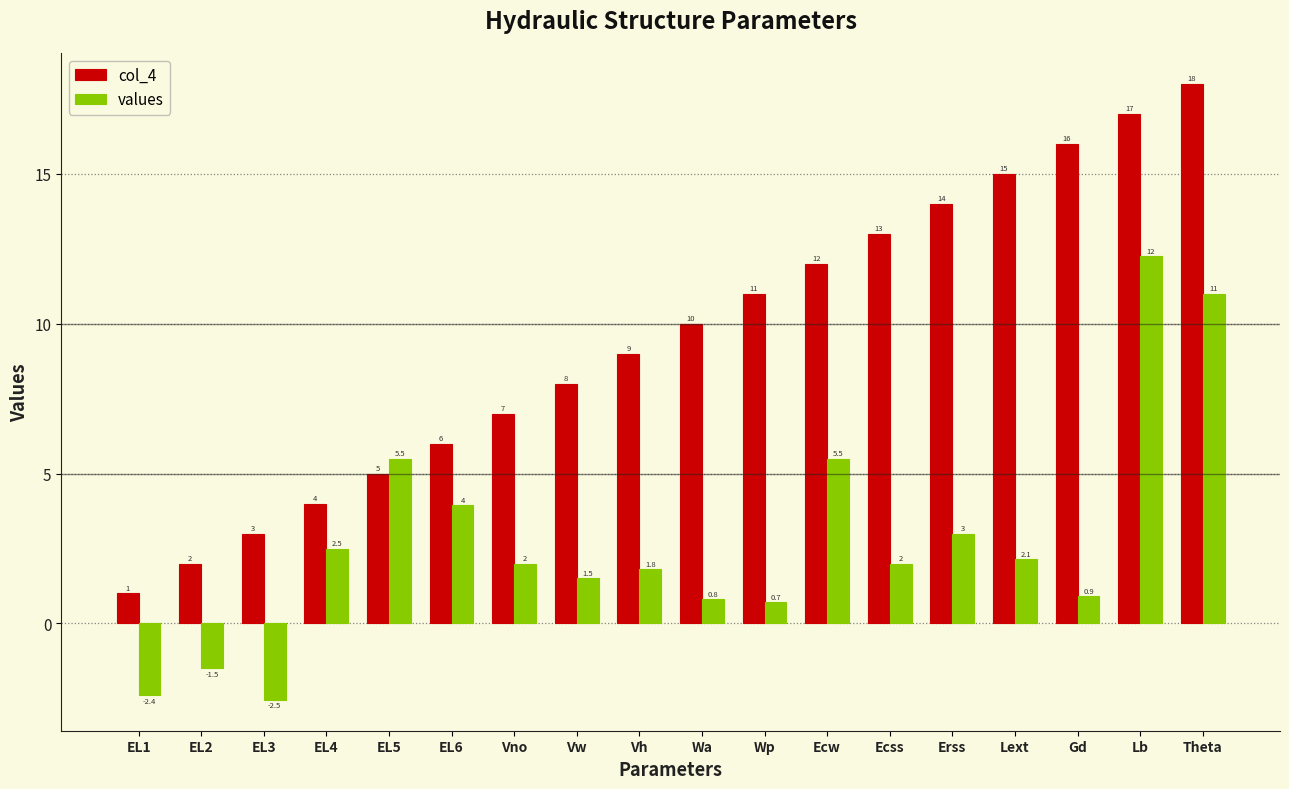

What is the total value across all series at Vh?

10.8